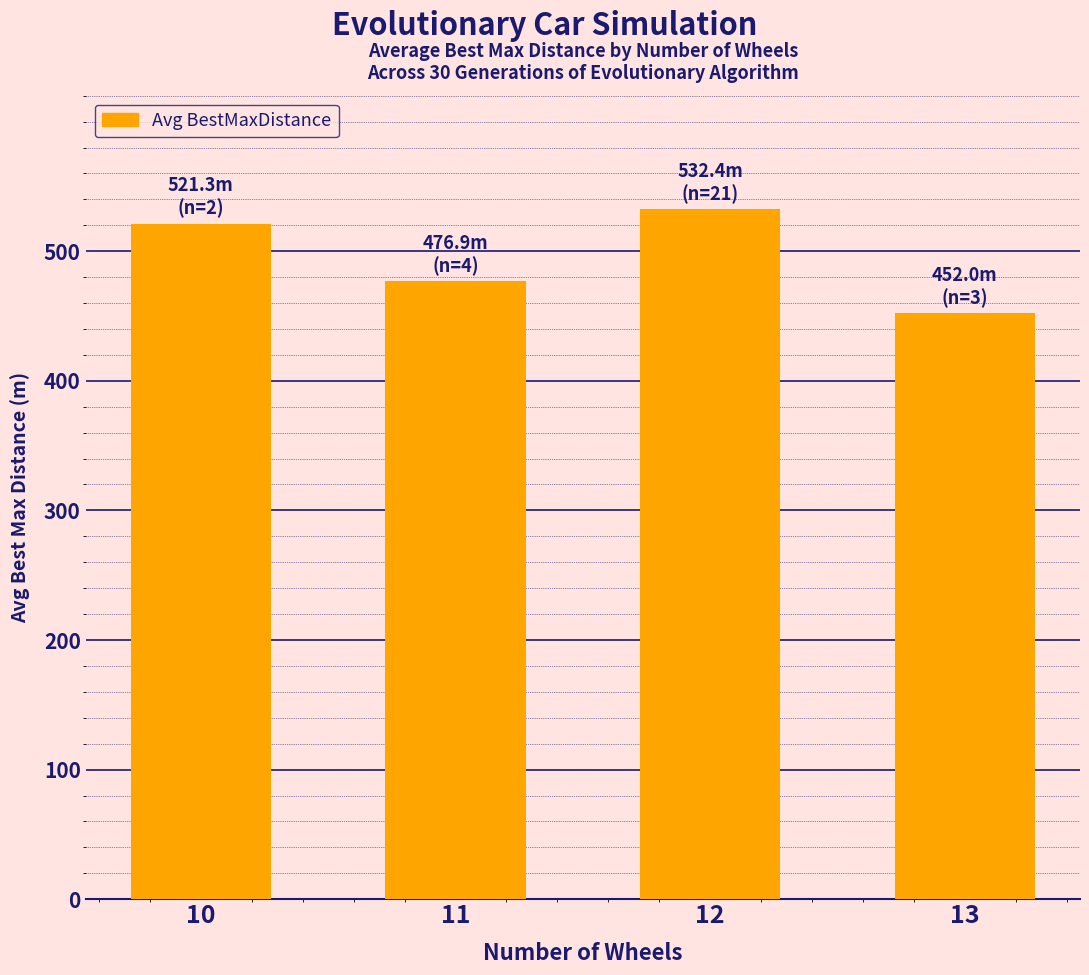

List the labels in order of value, smallest first.

13, 11, 10, 12